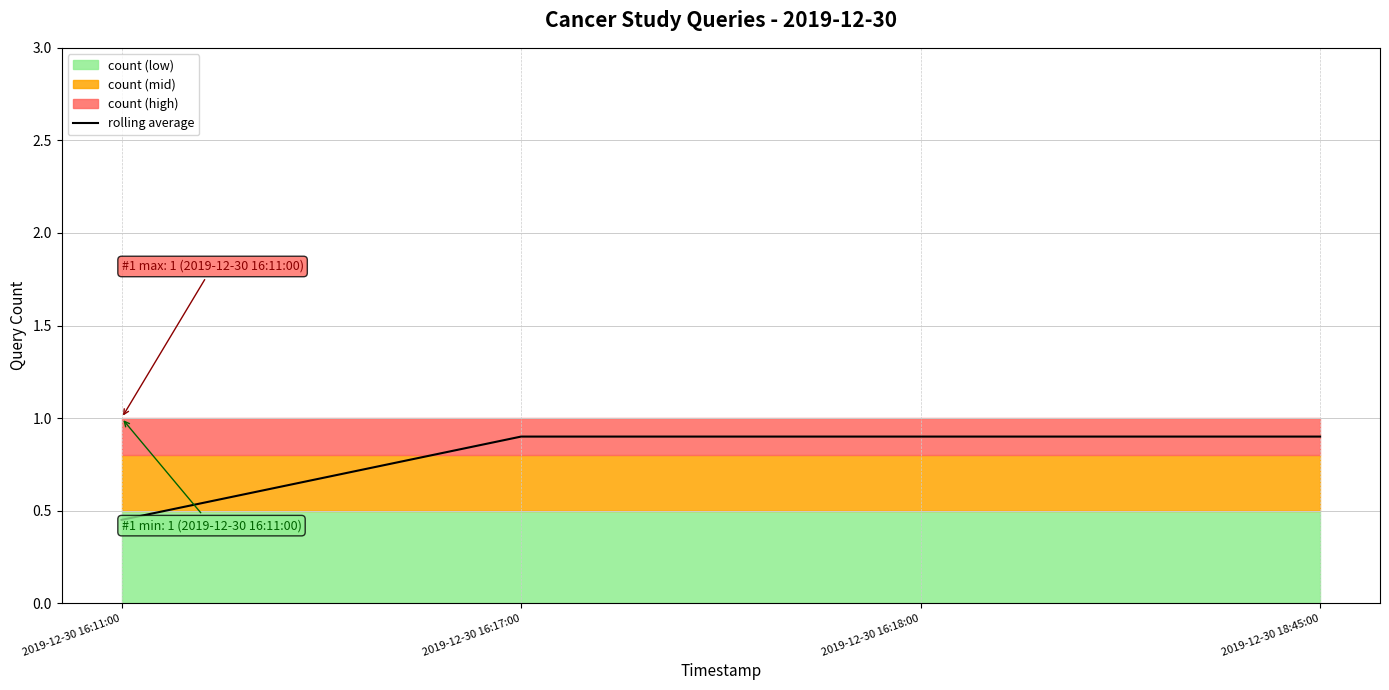

Between 2019-12-30 16:11:00 and 2019-12-30 16:18:00, which is larger?

2019-12-30 16:18:00